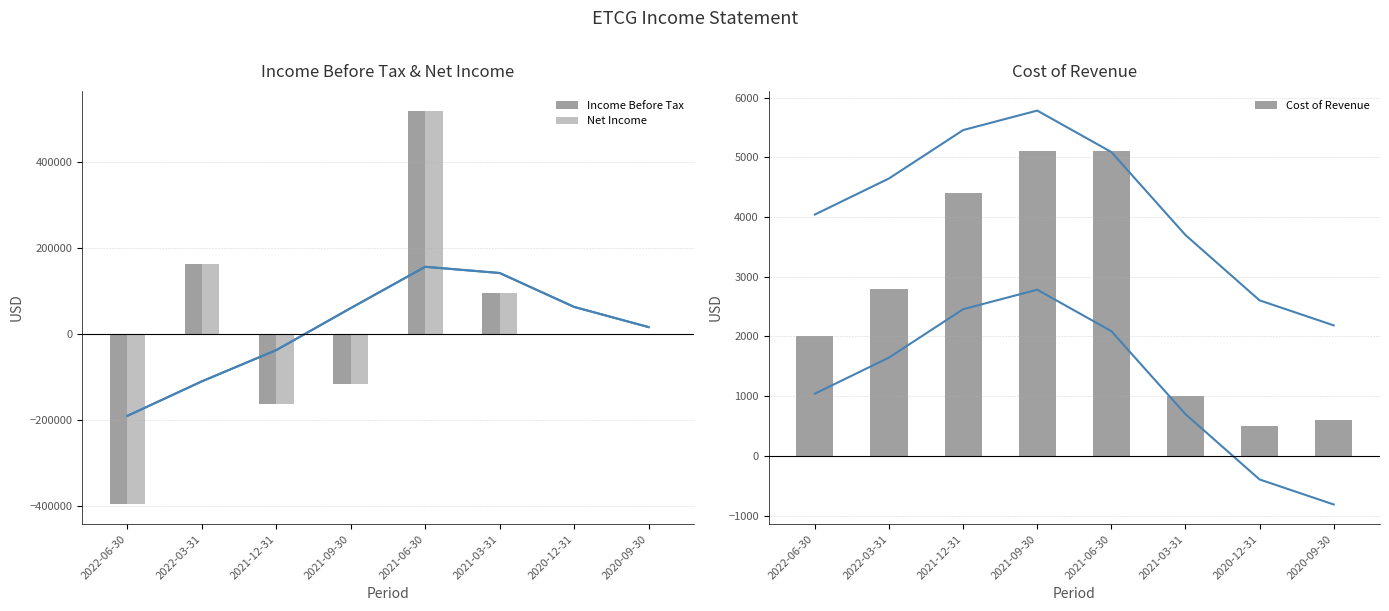

What is the approximate value of Net Income at 2020-09-30, to the nearest 100?

-2100